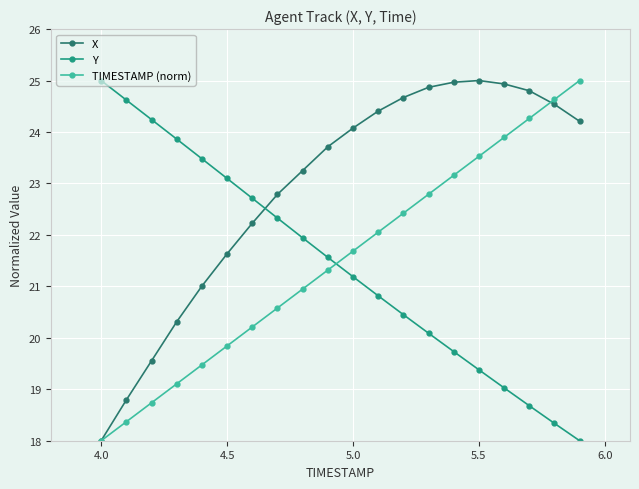

True or false: Y and TIMESTAMP (norm) cross at least once.

True